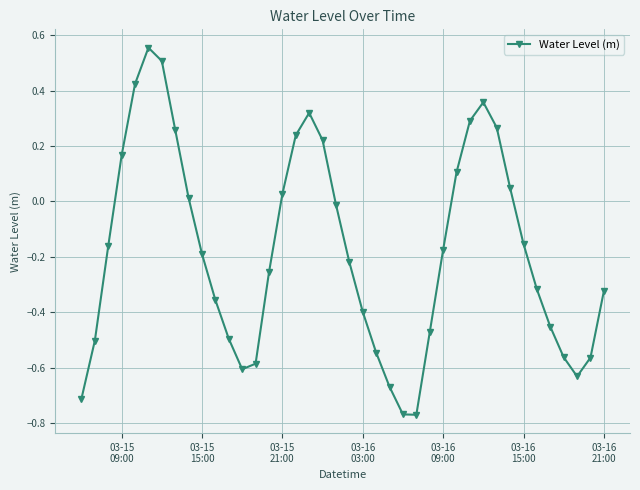

What is the sum of all values?

-7.1